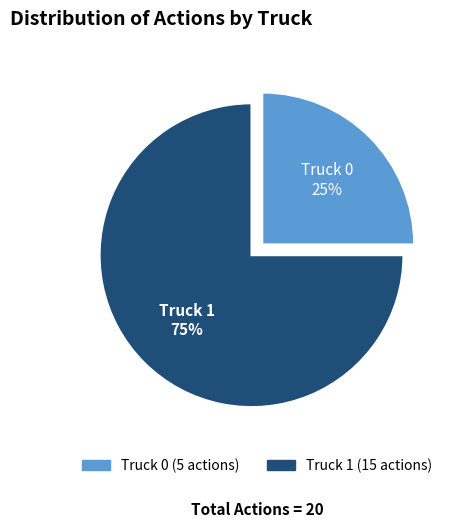

To the nearest percent, what portion does Truck 1 represent?

75%